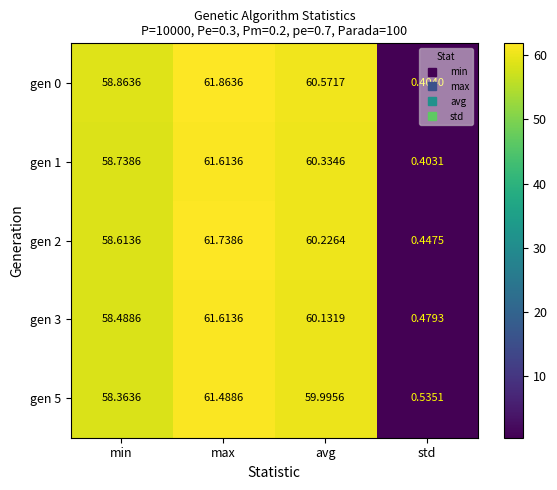

Where does the gen 2 series first go above 60?

max